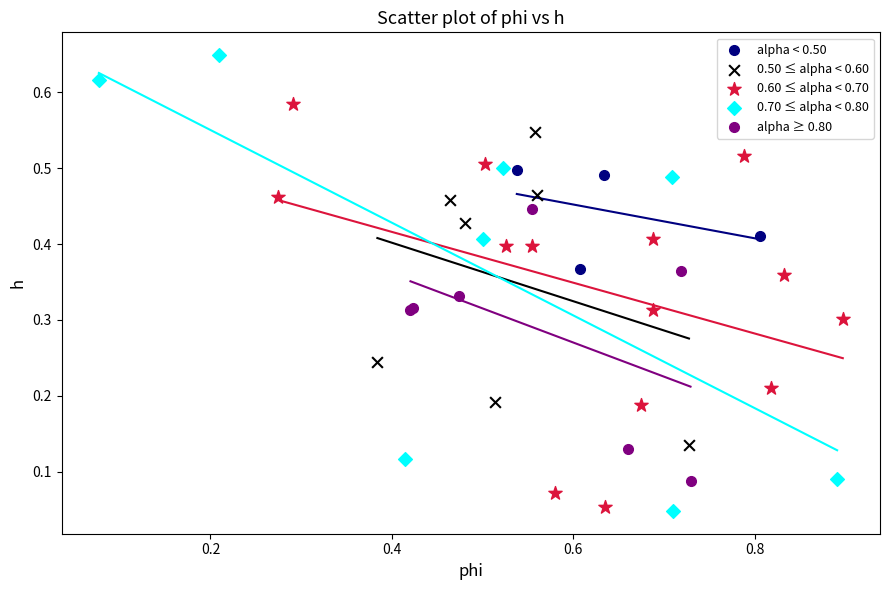

Which series has the widest spread of Y values?

0.70 ≤ alpha < 0.80